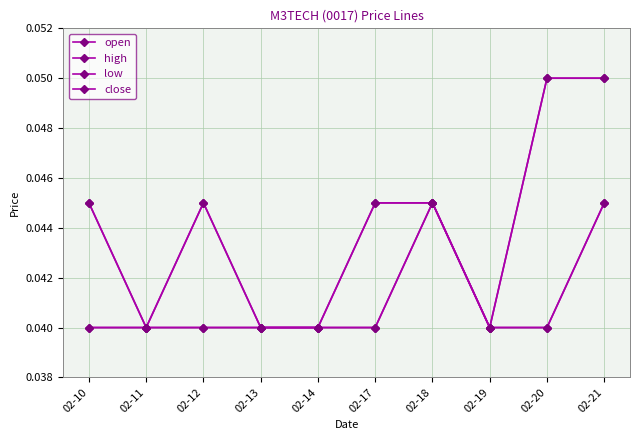

True or false: high and low intersect in this chart.

False